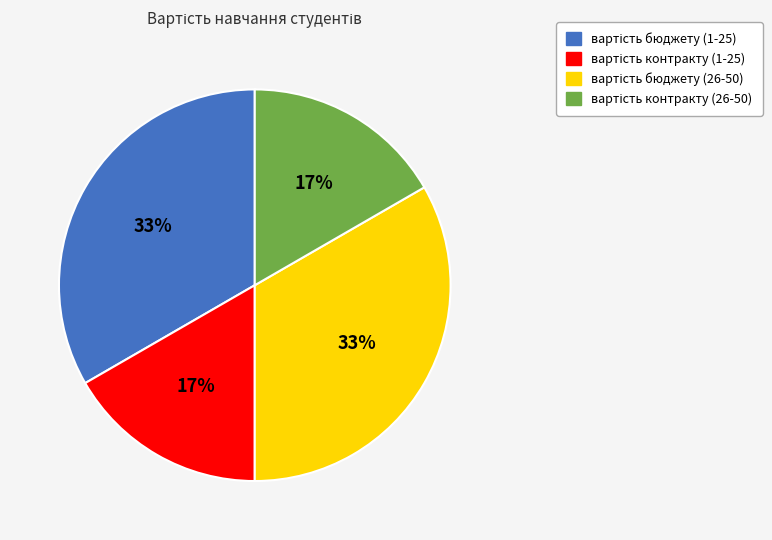

How many slices are in this pie chart?

4